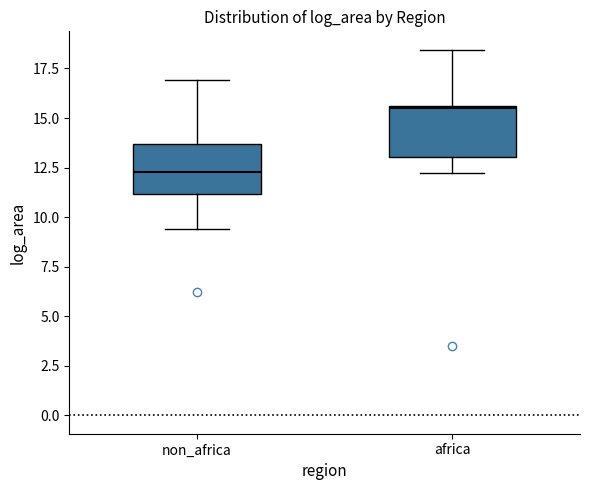

Which box has the highest median line?

africa